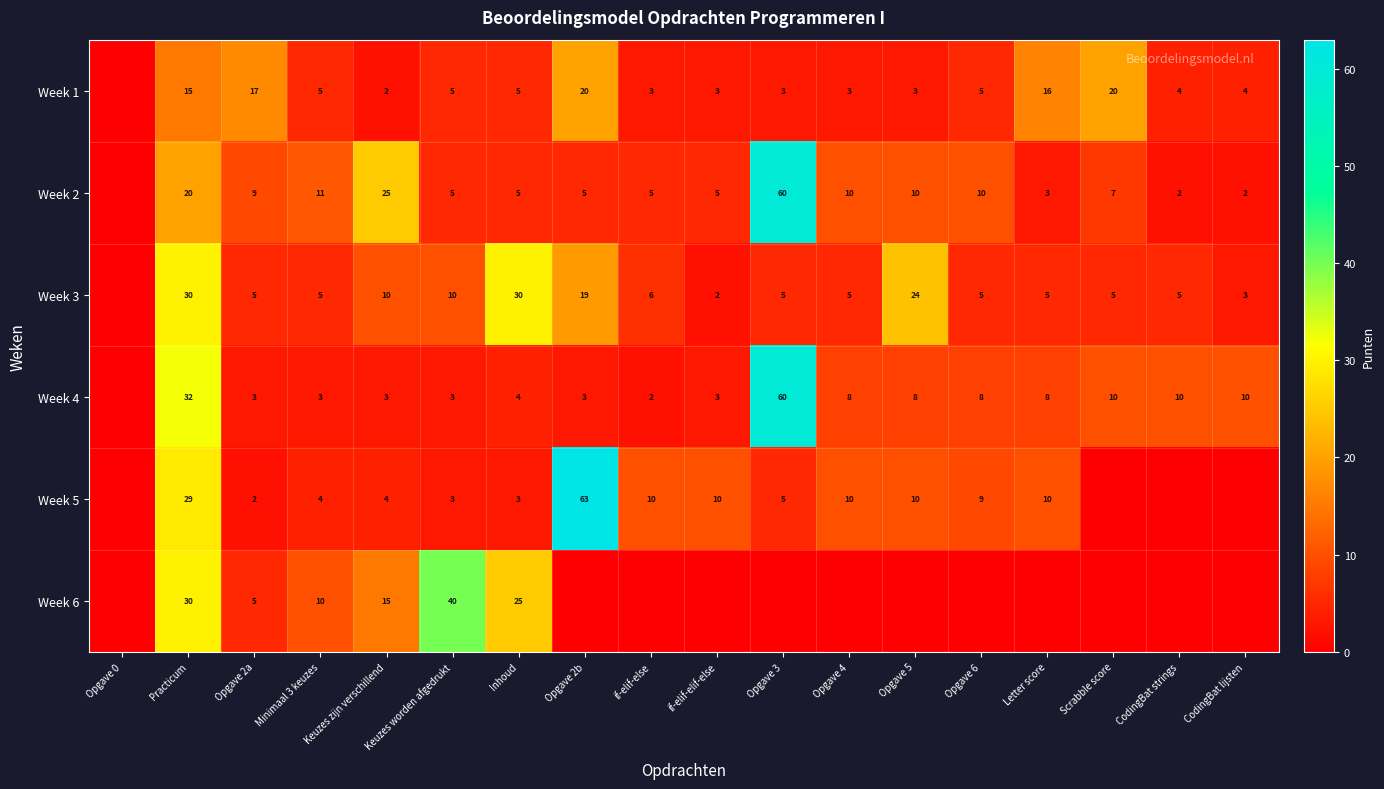

Is the value of Week 5 at Minimaal 3 keuzes greater than the value of Week 4 at if-elif-else?

Yes